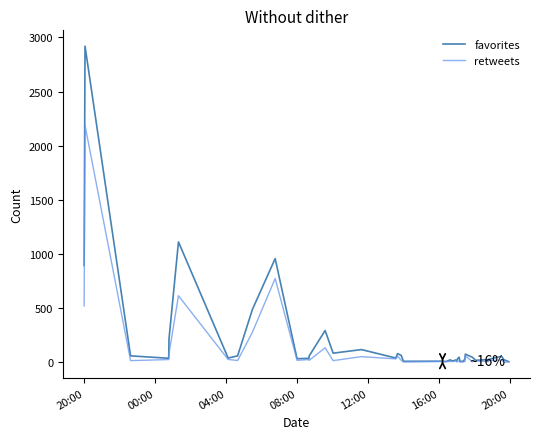

Which series has the largest range (max minus min)?

favorites